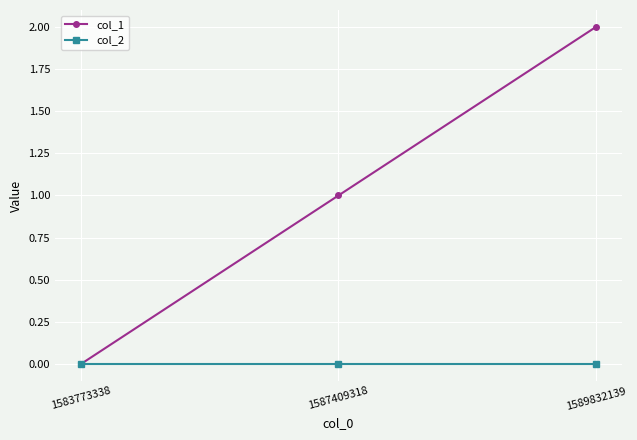

What are all the series names shown in the legend?

col_1, col_2